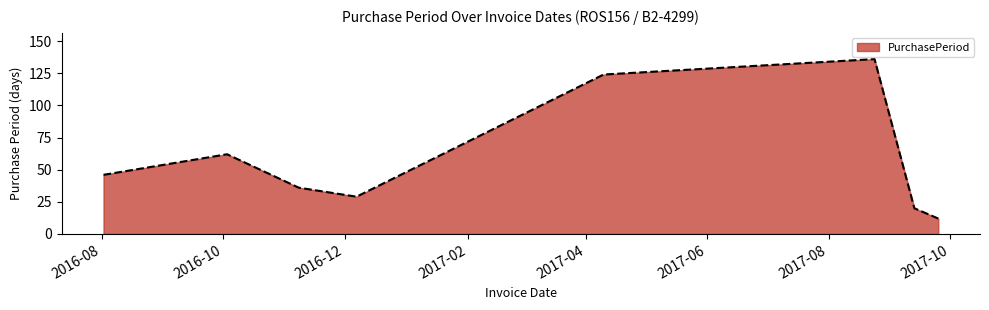

How many interior local valleys (lower than both neighbors) does the data have?

1